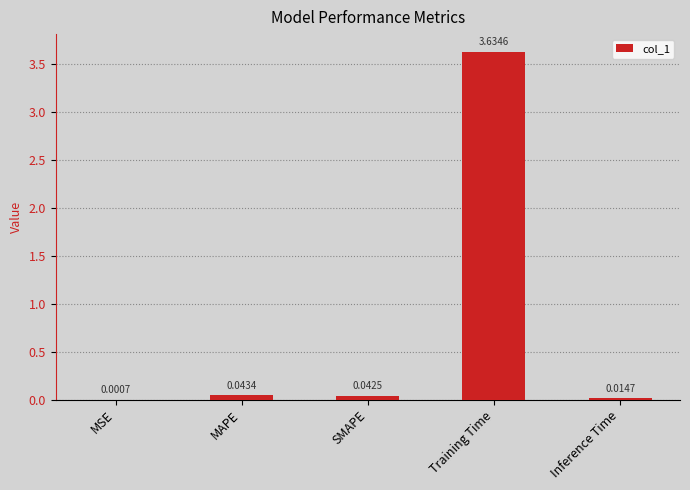

Where is the data nearest to the value 1?

MAPE